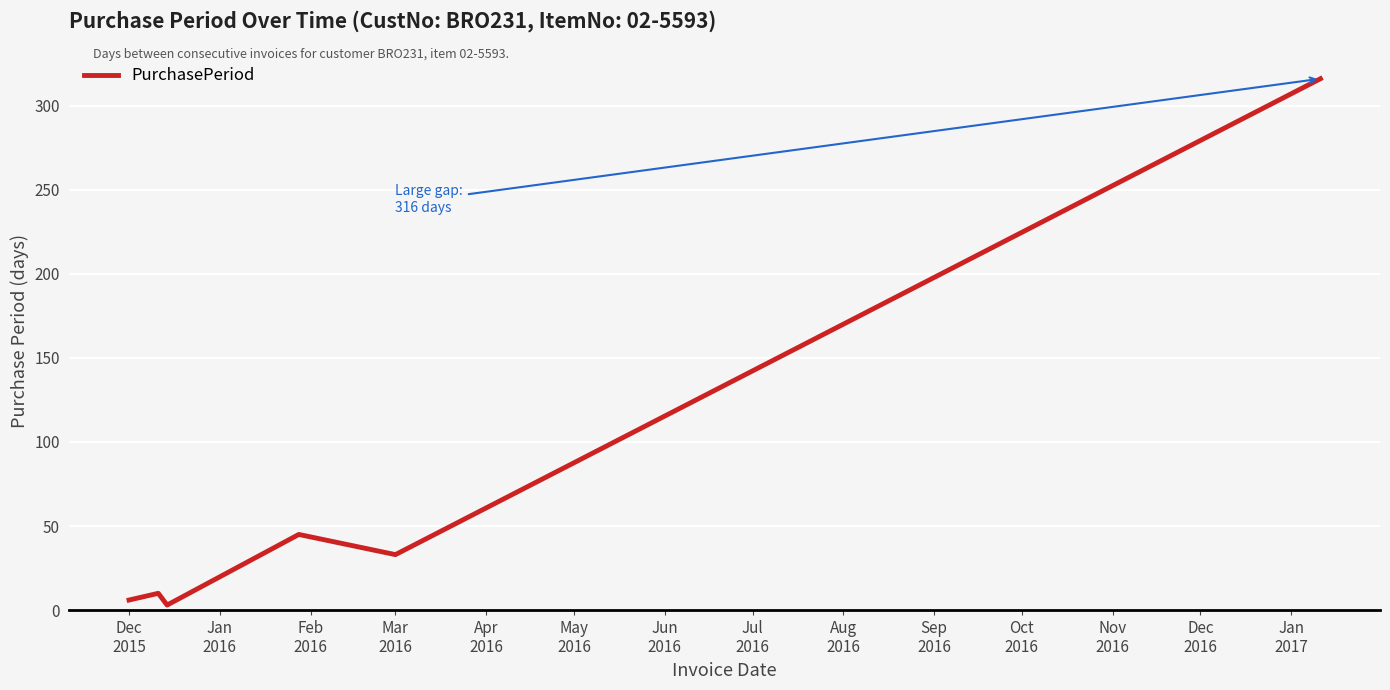

What is the average value?

69